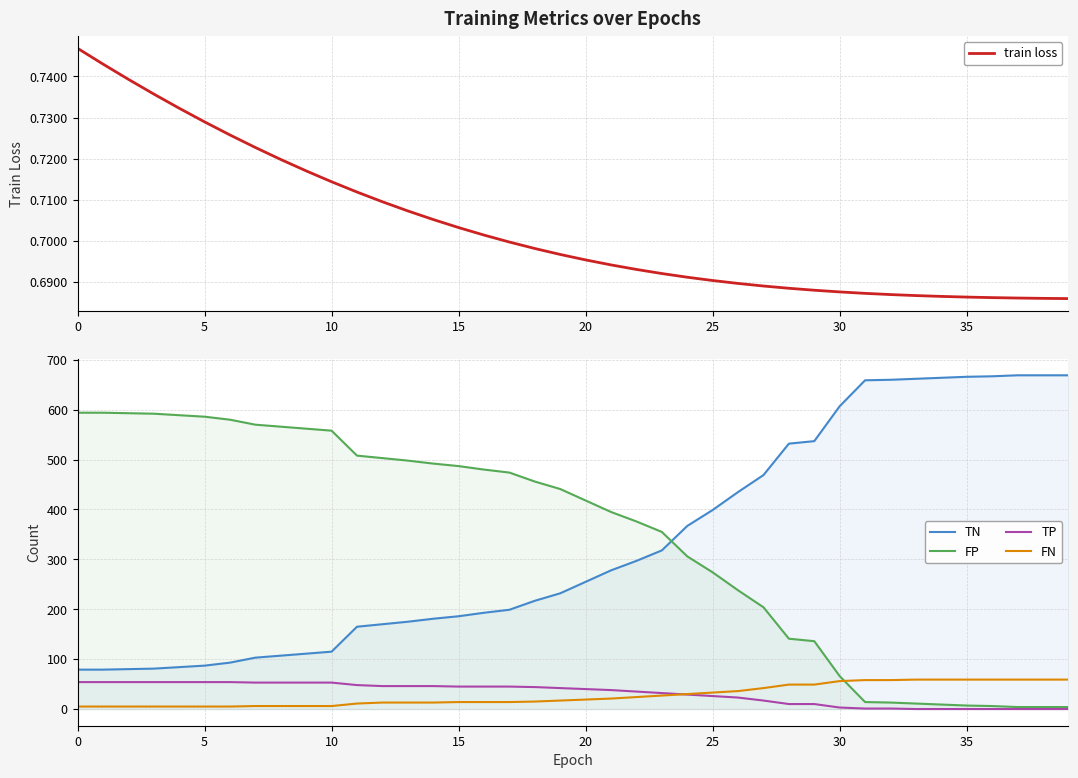

True or false: TN has more than 1 points higher than both neighbors.

False